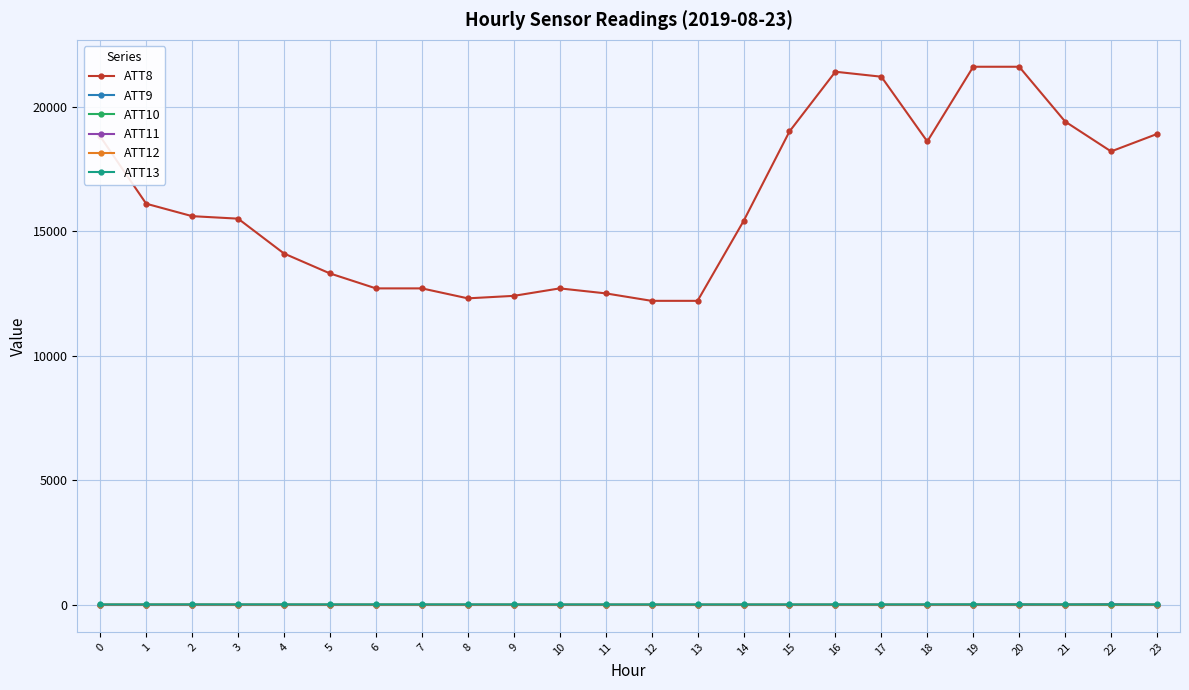

How many lines are shown in the chart?

6